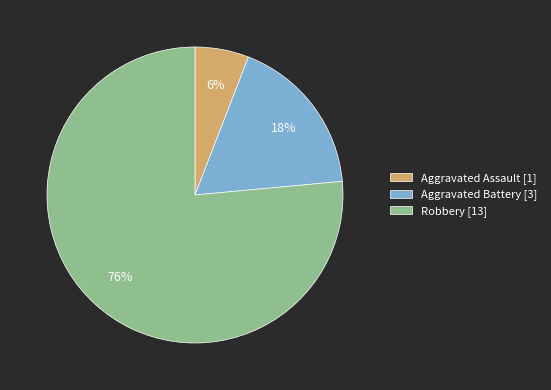

To the nearest percent, what portion does Aggravated Assault represent?

6%